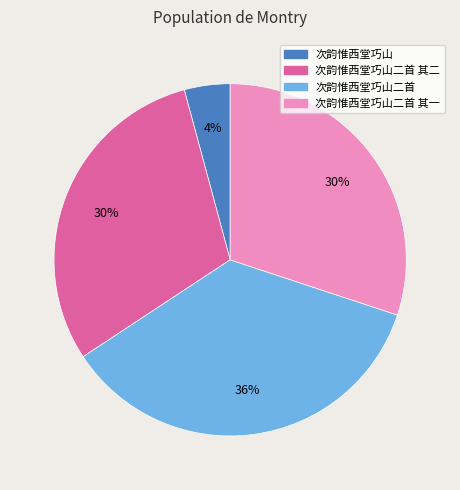

Count the number of slices in the pie.

4